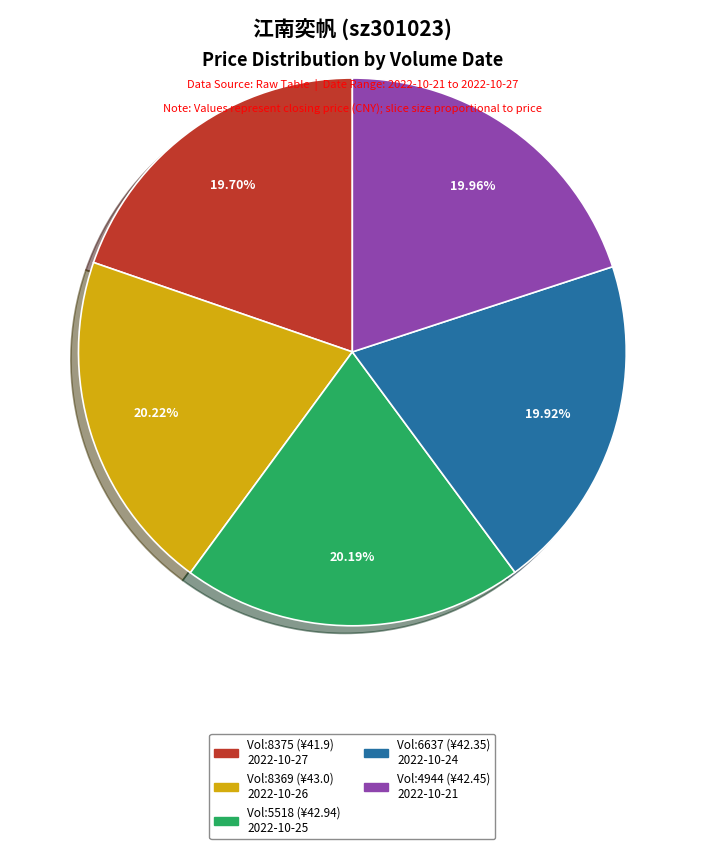

Is there a majority slice in this chart?

No